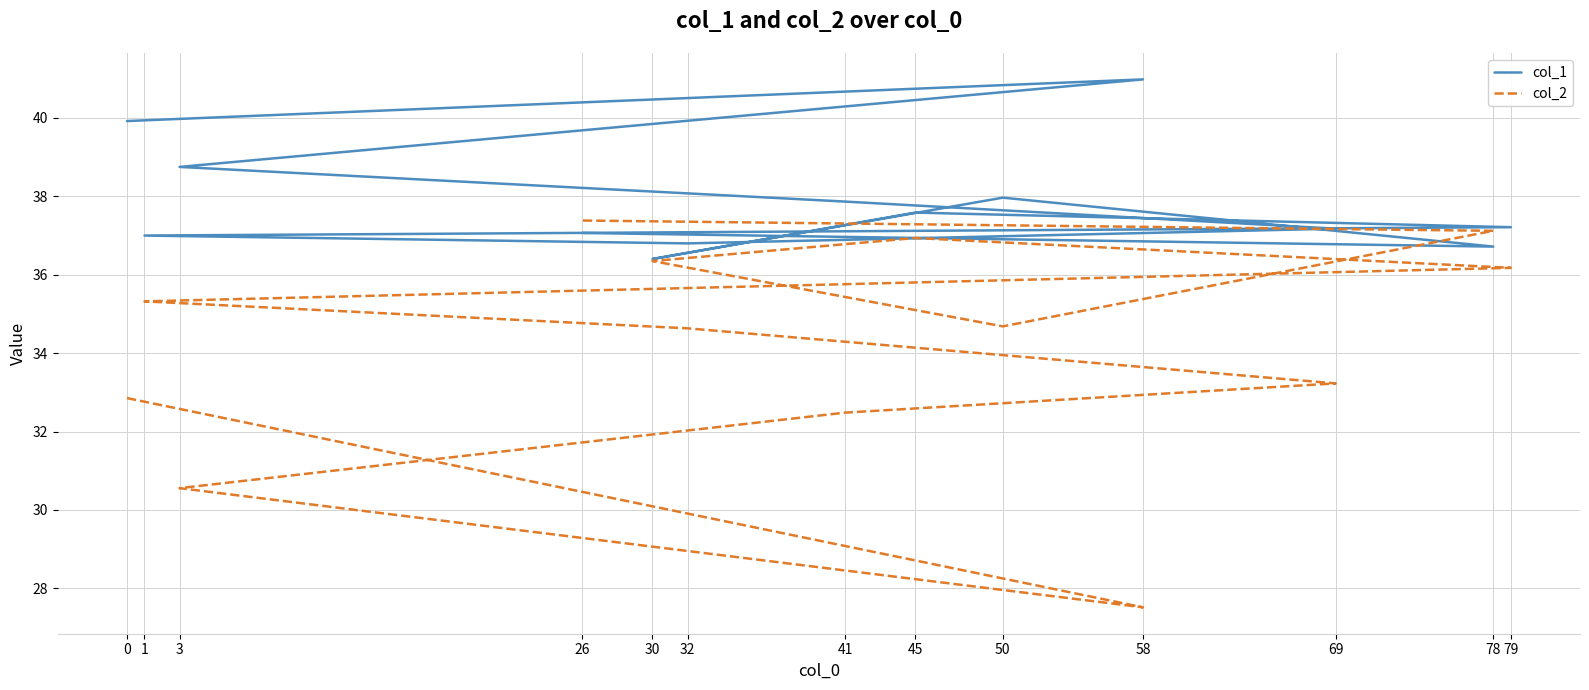

The value of col_1 at 50 is 24.2. True or false?

False